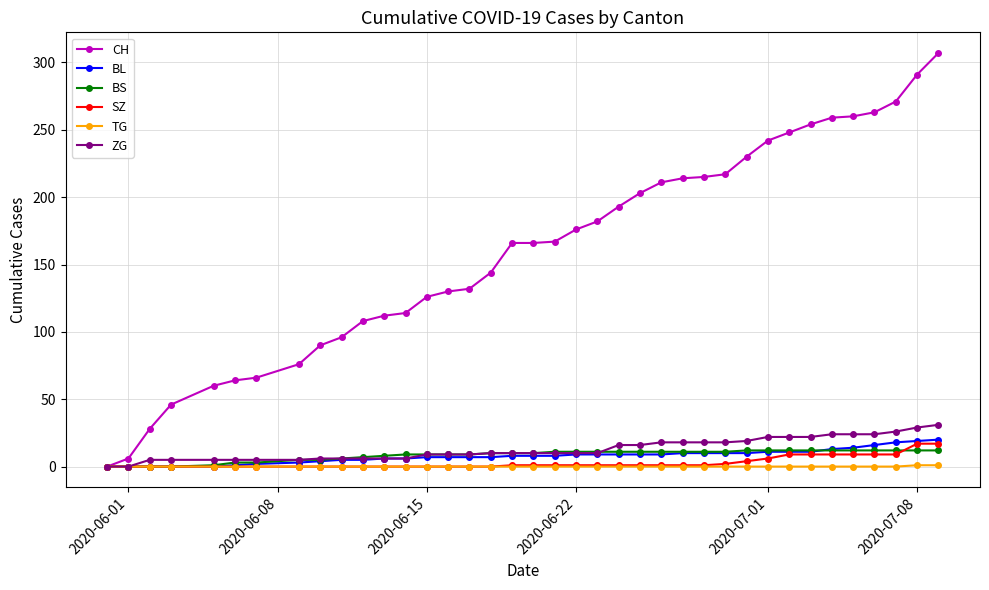

What is the greatest value displayed?

307